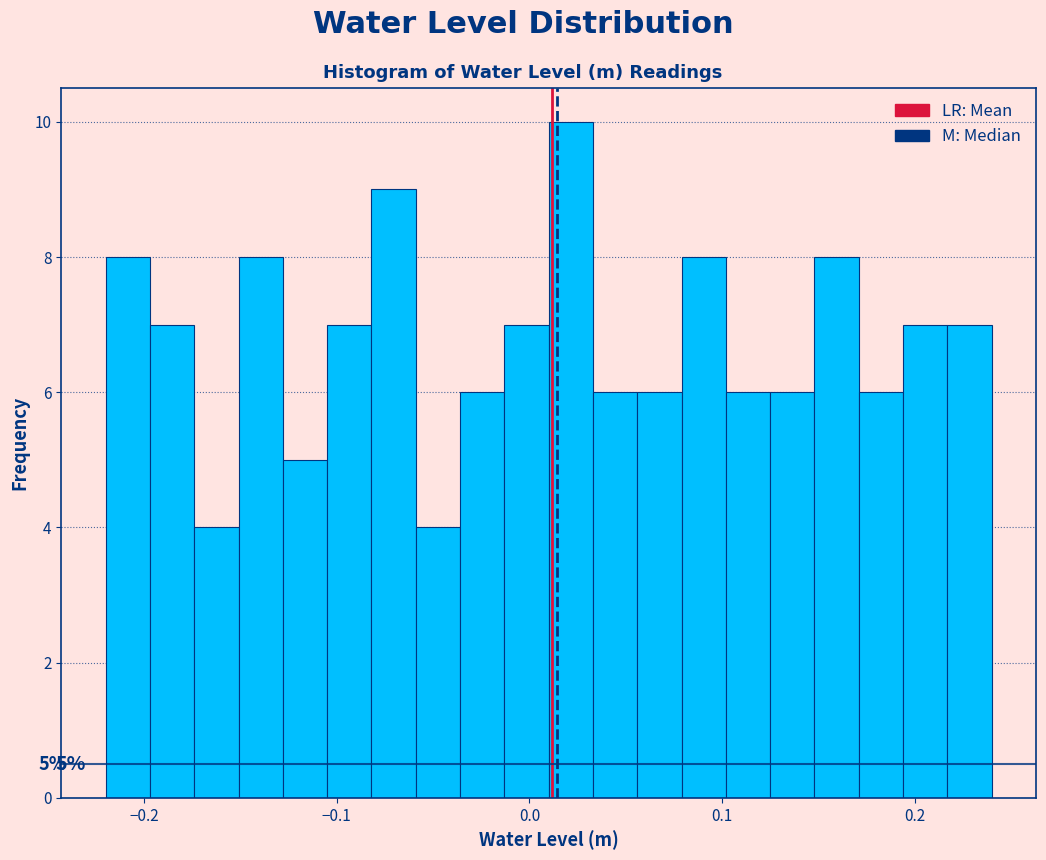

Read against the x-axis, roughly where is the centre of the tallest bar?

0.02